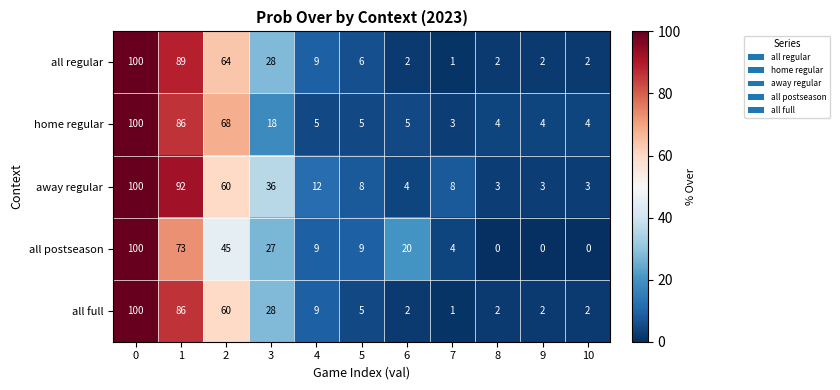

What is the difference between the all postseason values at 10 and 3?

27